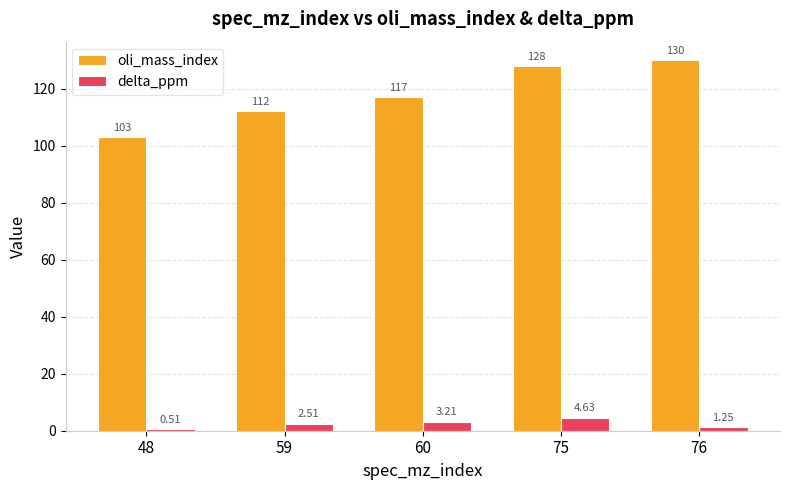

What is the greatest value displayed?

130.0